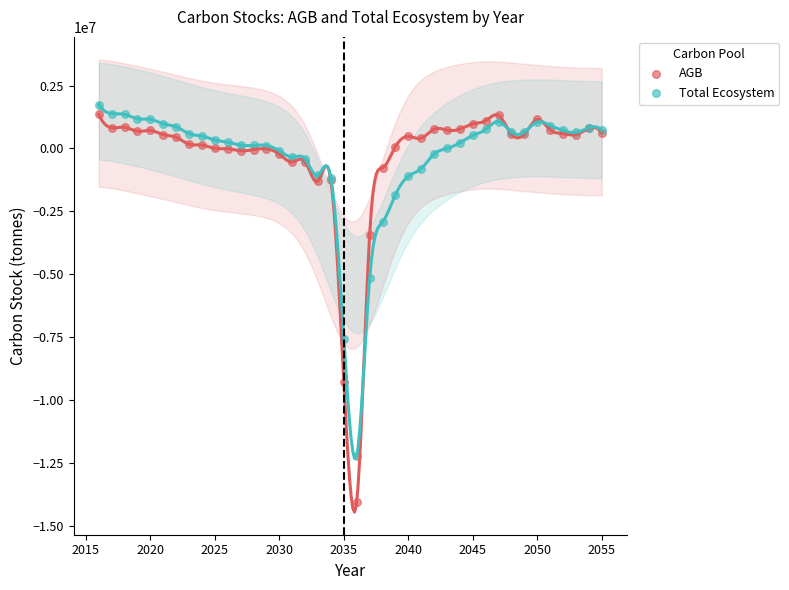

Across all series, what Y value is closest to -6153498?

-5172064.9